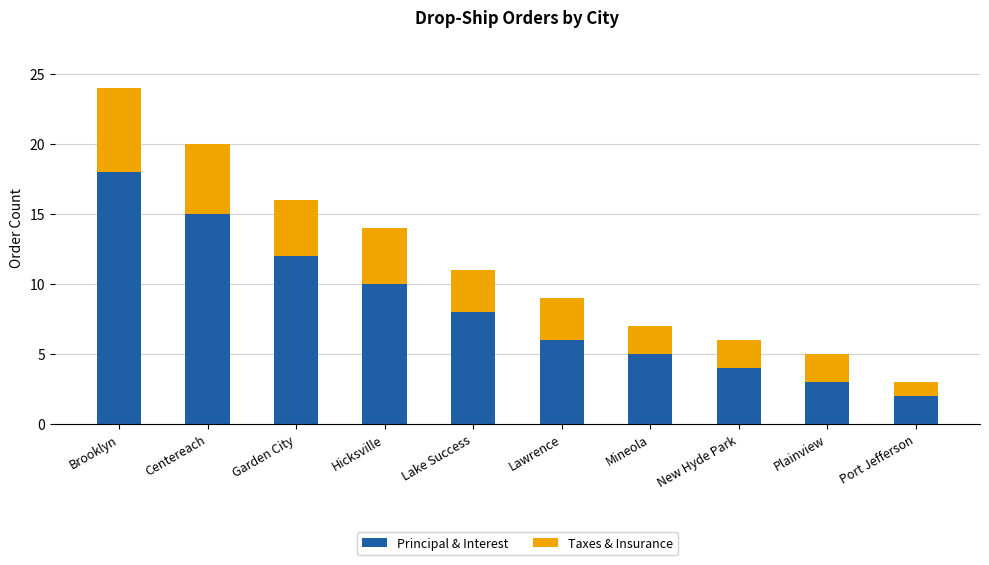

Reading right to left, what are the values for Principal & Interest?

2	3	4	5	6	8	10	12	15	18